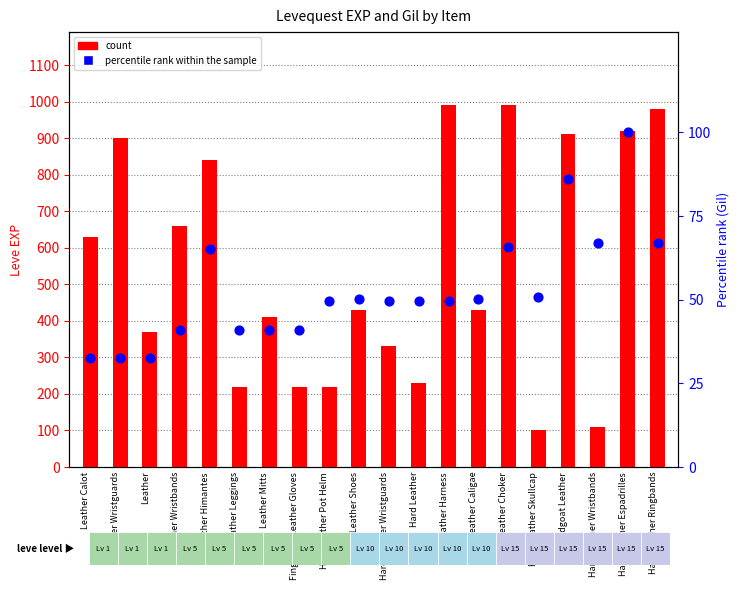

At which category is the sum across all series the highest?

Hard Leather Choker